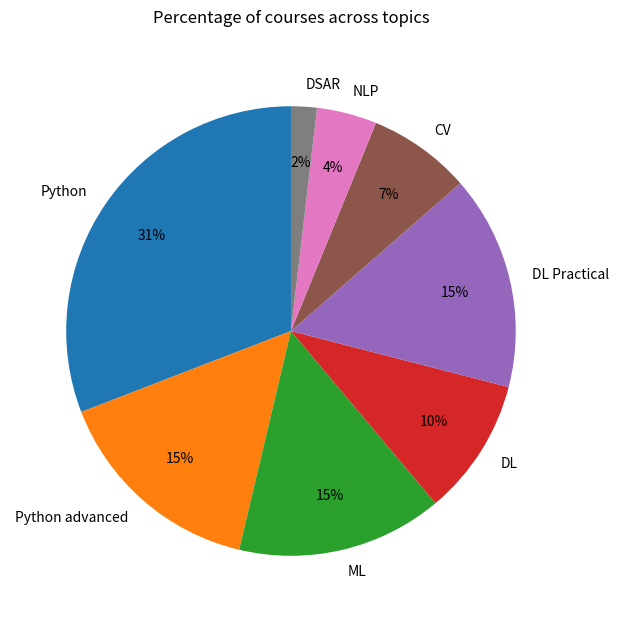

What is the ratio of the value at ML to the value at DL Practical?

1.0